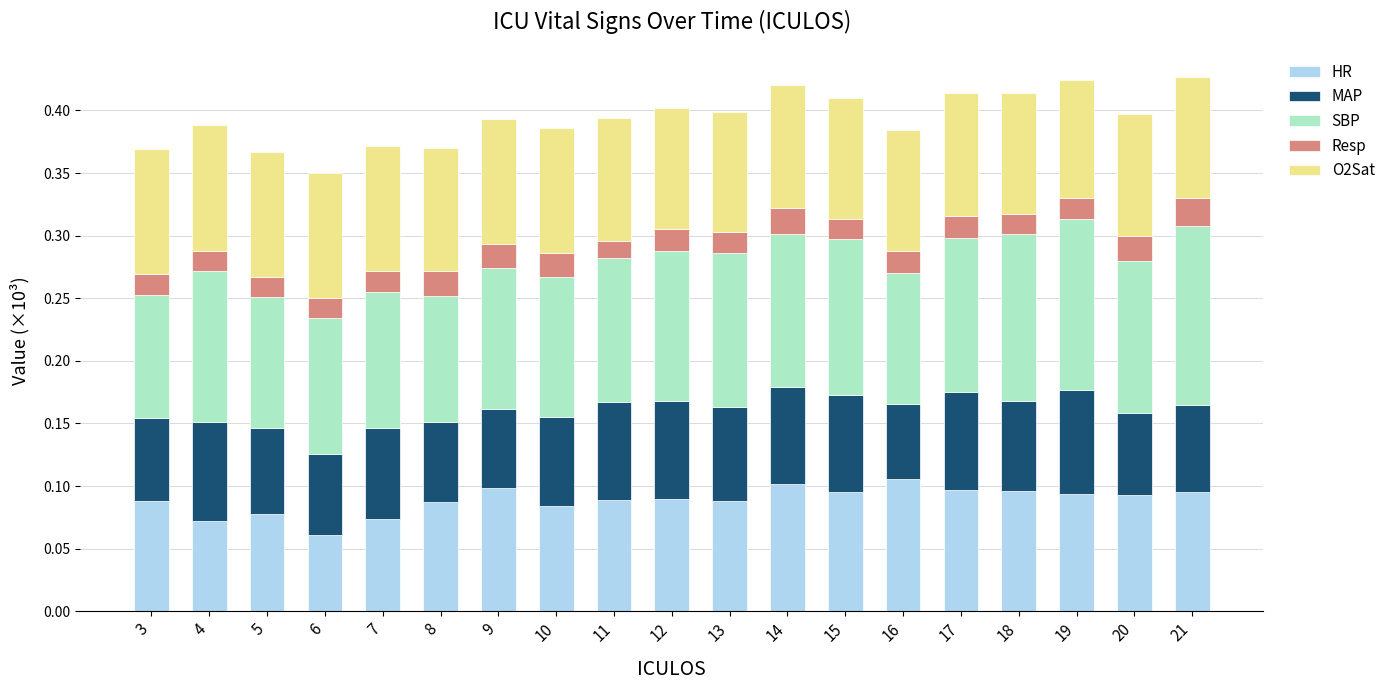

Is it true that HR equals 0.1 at 10?

True